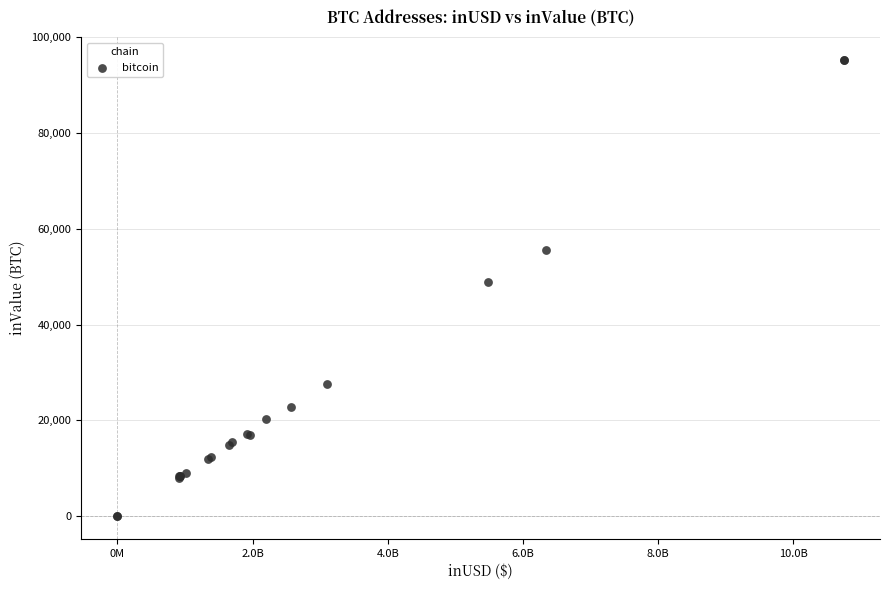

What Y value in the scatter plot is closest to 47654?

48983.2